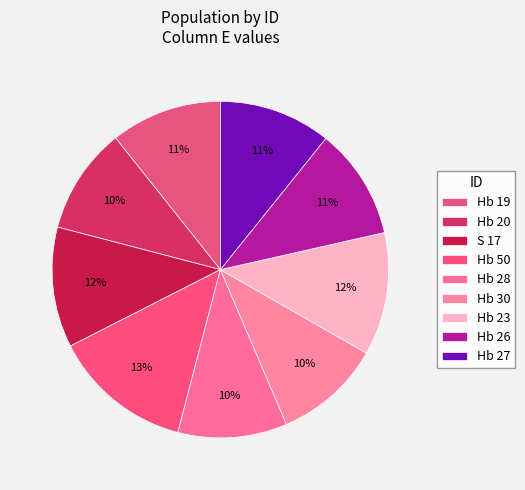

What is the ratio of the value at Hb 50 to the value at Hb 19?

1.3